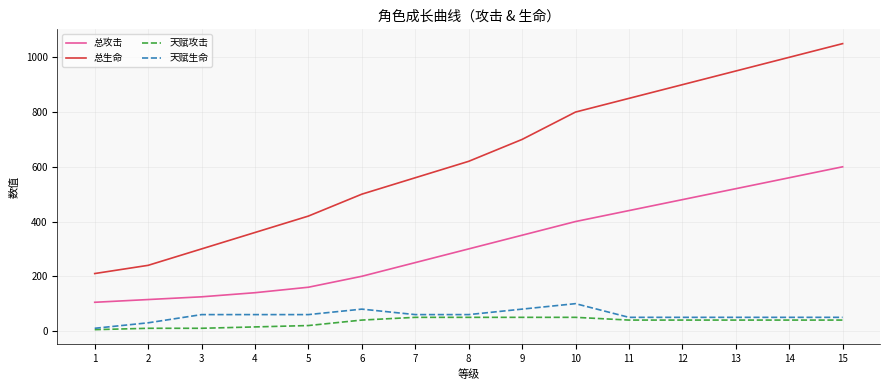

How many 天赋生命 values are between 50 and 60?

10